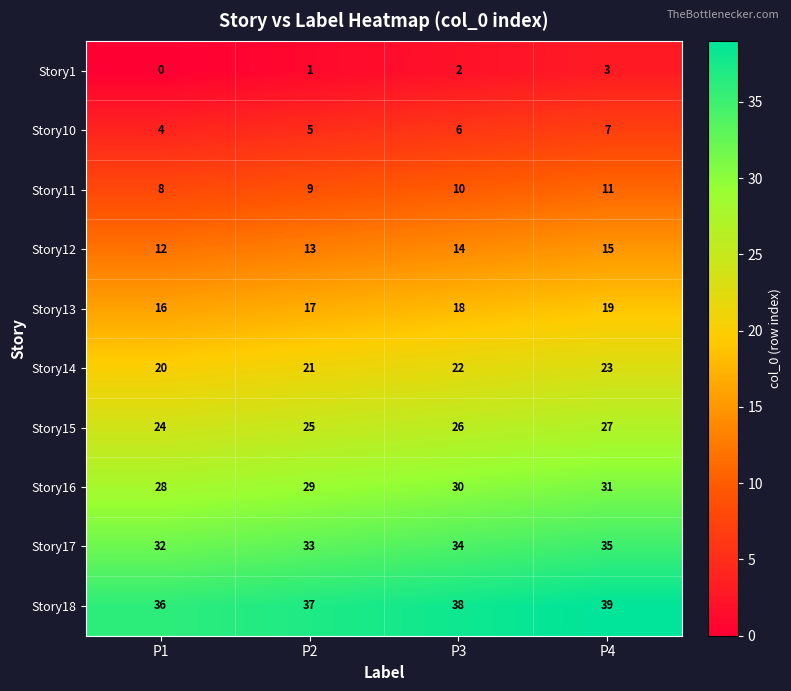

What value does the Story14 series have at P4?

23